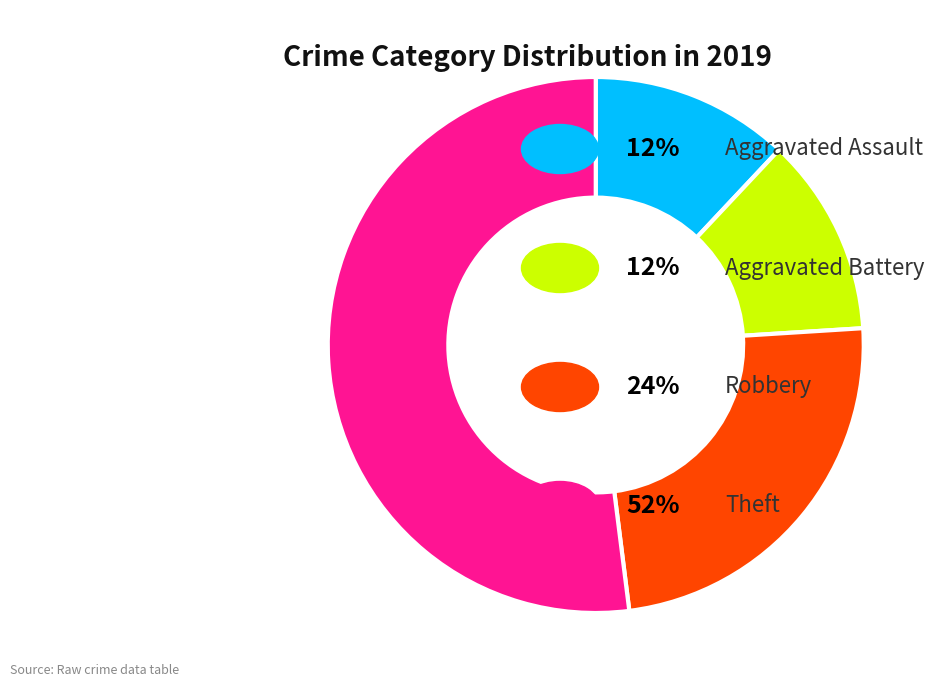

Does any single category account for the majority?

Yes